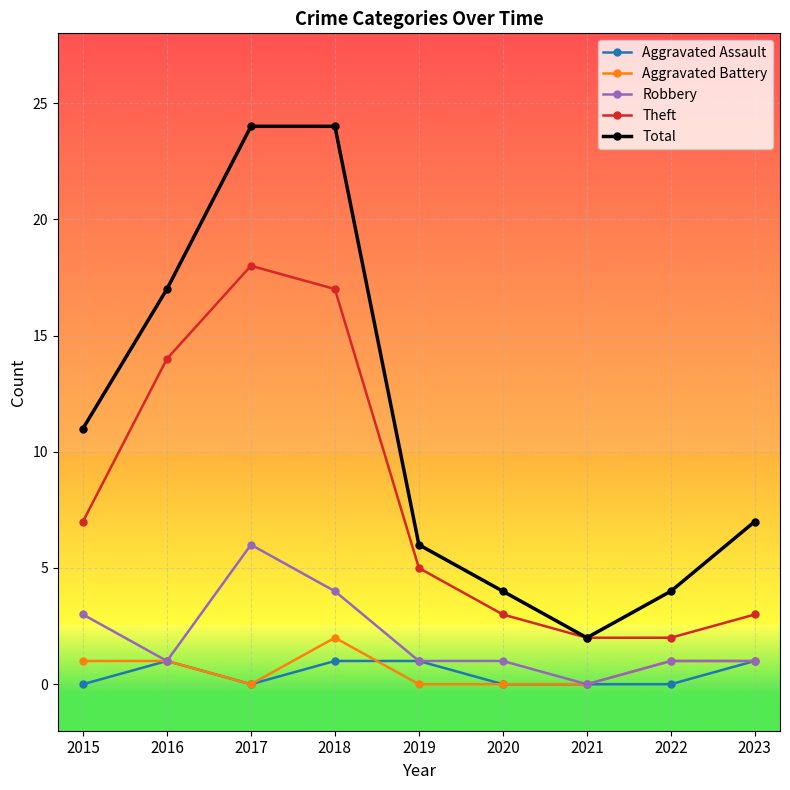

How many data points does each series have?

9